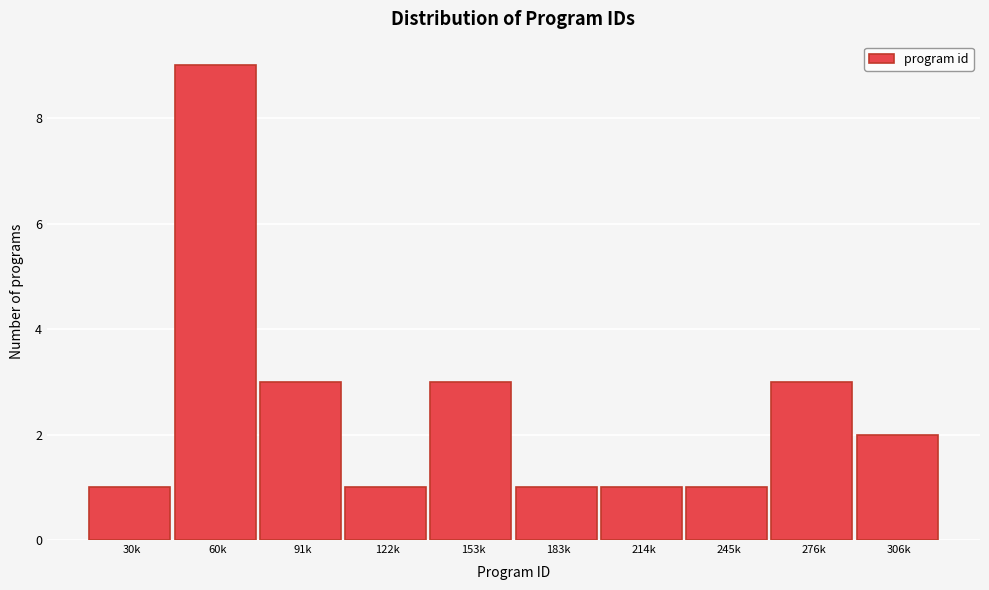

Reading left to right, transcribe all the data shown in this chart.

1	9	3	1	3	1	1	1	3	2